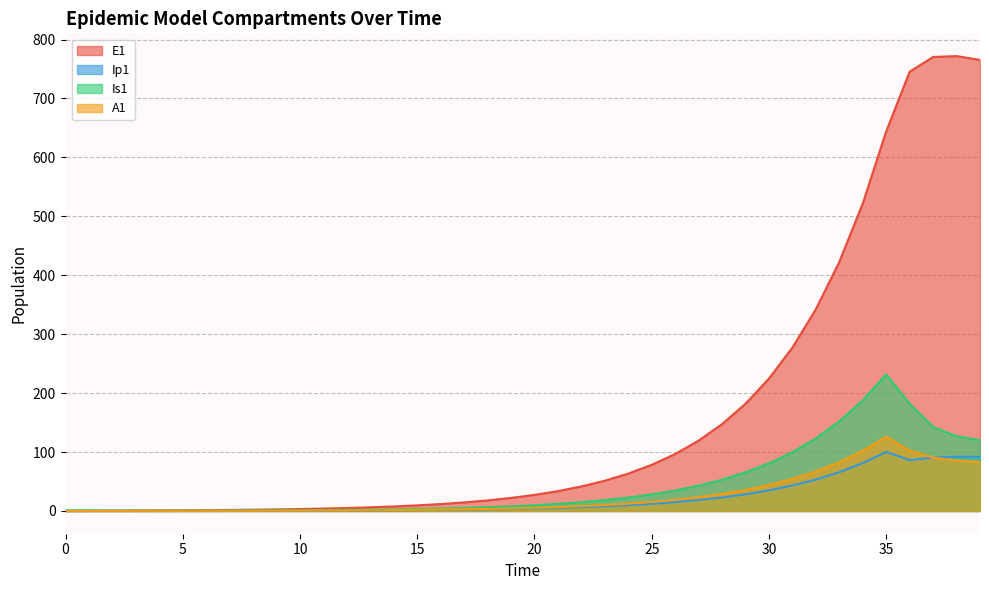

Which has a higher value, 14 or 1?

14